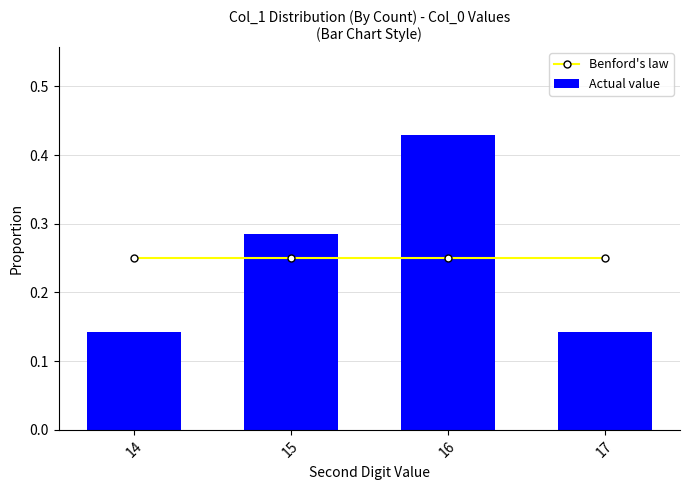

Reading left to right, list all the values displayed in this chart.

Benford's law: 0.2	0.2	0.2	0.2
Actual value: 0.1	0.3	0.4	0.1